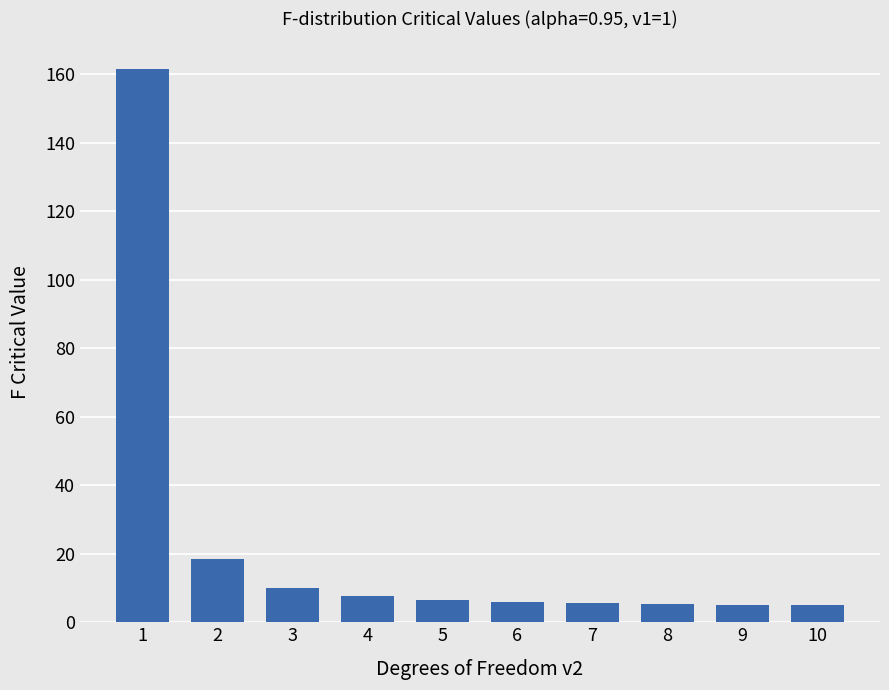

Does the chart contain stacked bars?

No